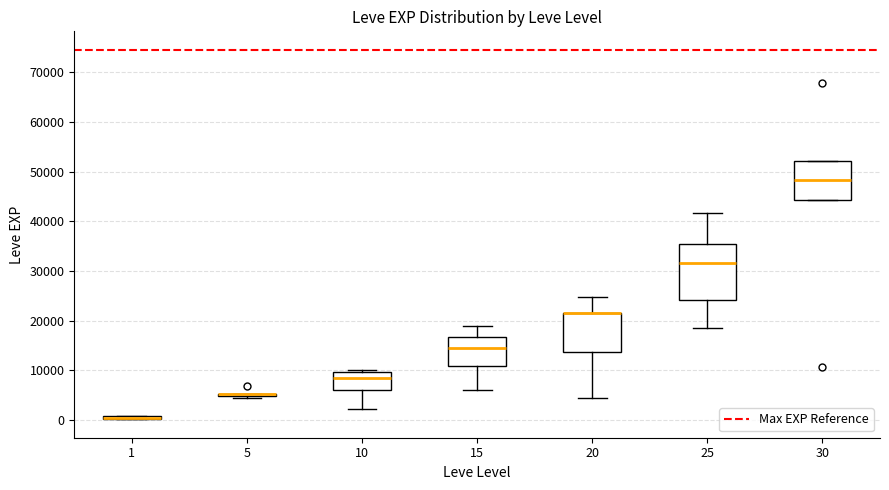

Comparing the boxes themselves (not the whiskers), which one is the tallest?

25